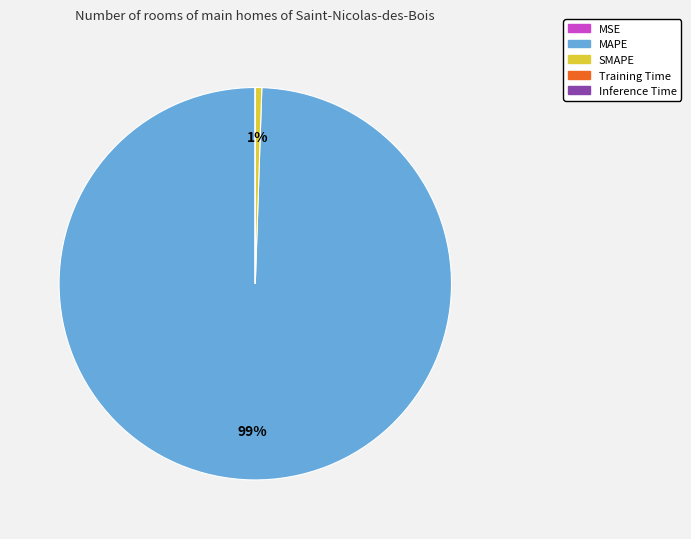

To the nearest percent, what is the average slice percentage?

20%